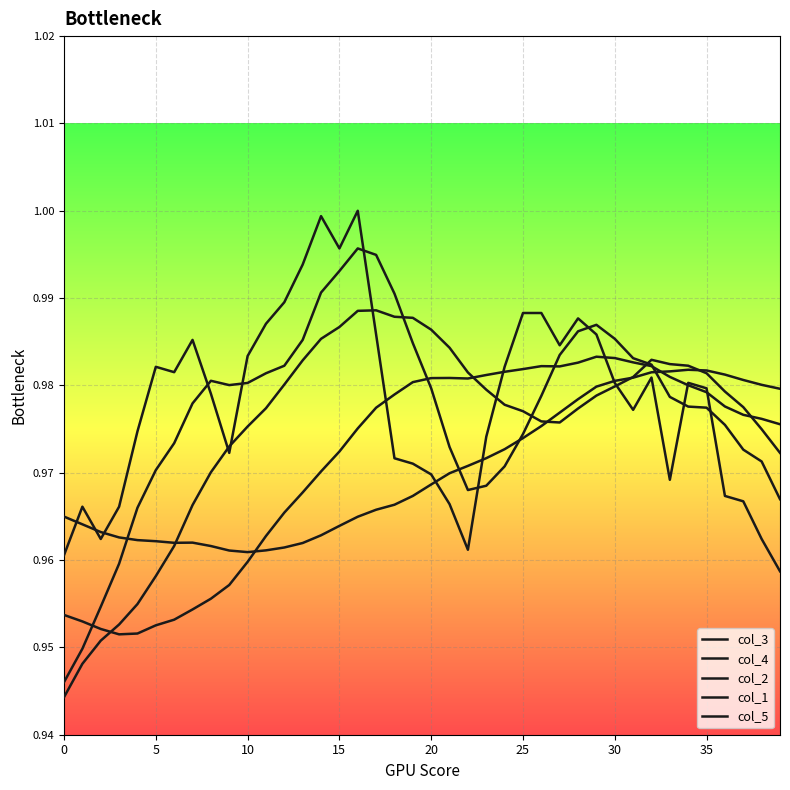

Does the chart display data point markers on the line(s)?

No